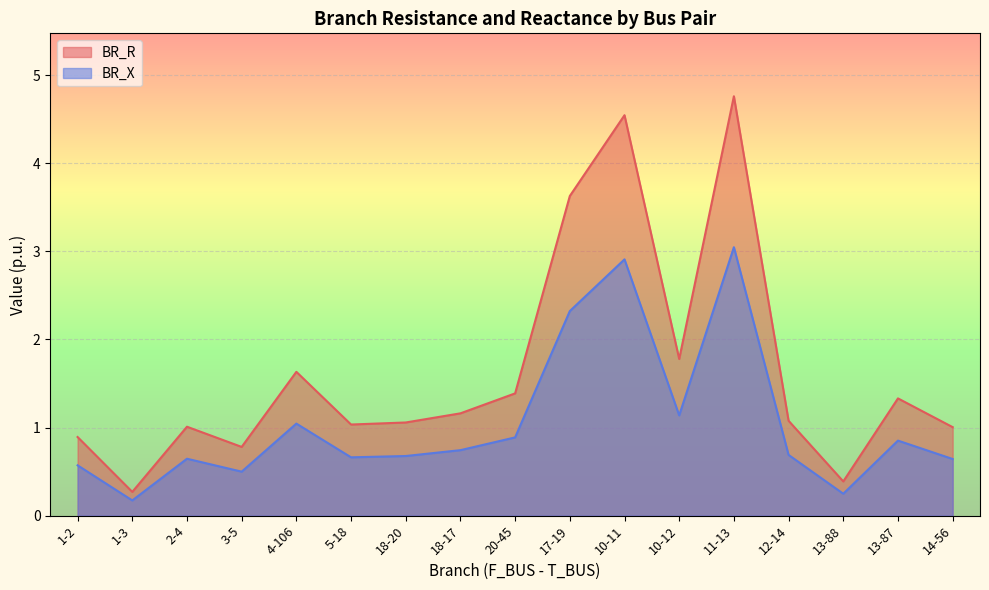

Rank the categories by BR_X value from lowest to highest.

1-3, 13-88, 3-5, 1-2, 14-56, 2-4, 5-18, 18-20, 12-14, 18-17, 13-87, 20-45, 4-106, 10-12, 17-19, 10-11, 11-13